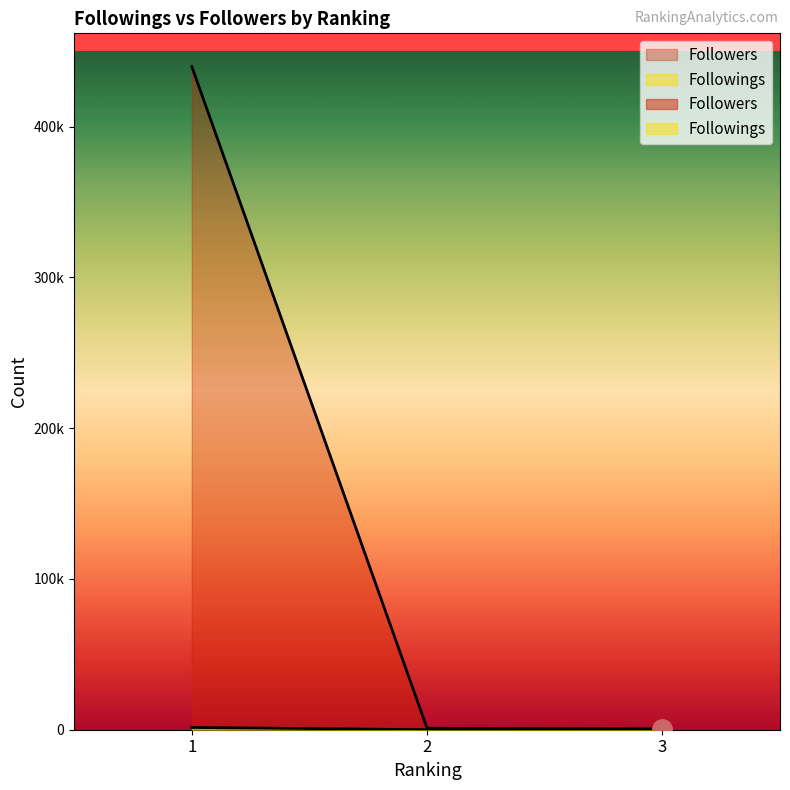

What is the total value across all series at 1?

441393